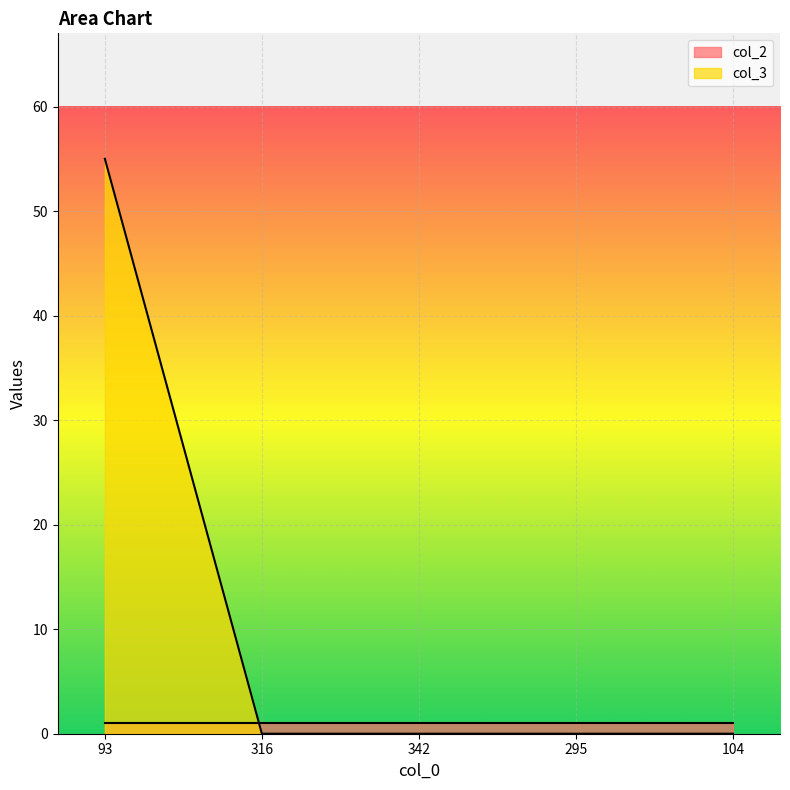

The chart shows a value of 96 at 93. True or false?

False